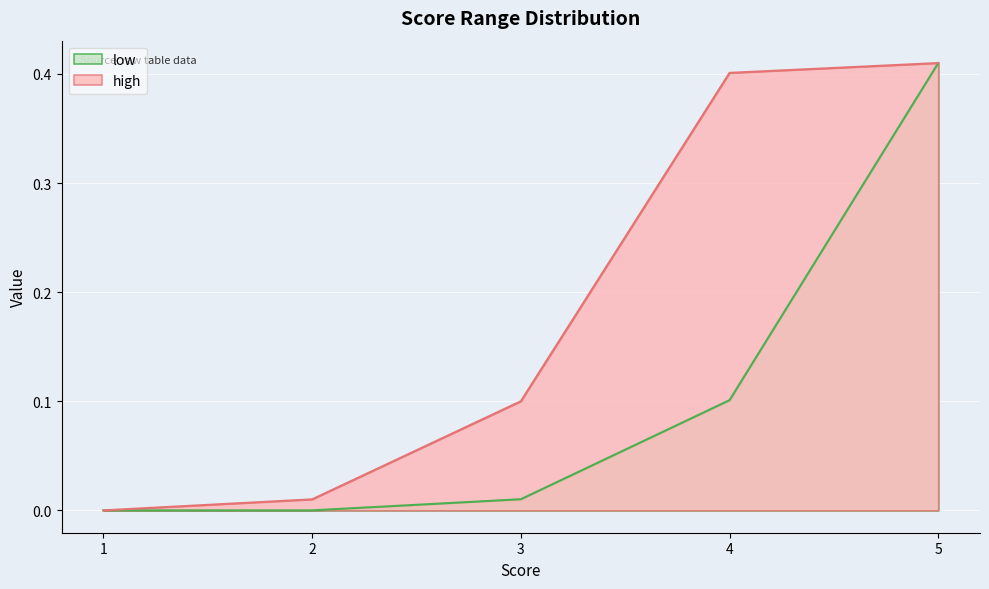

Which label corresponds to the largest value in the chart?

5